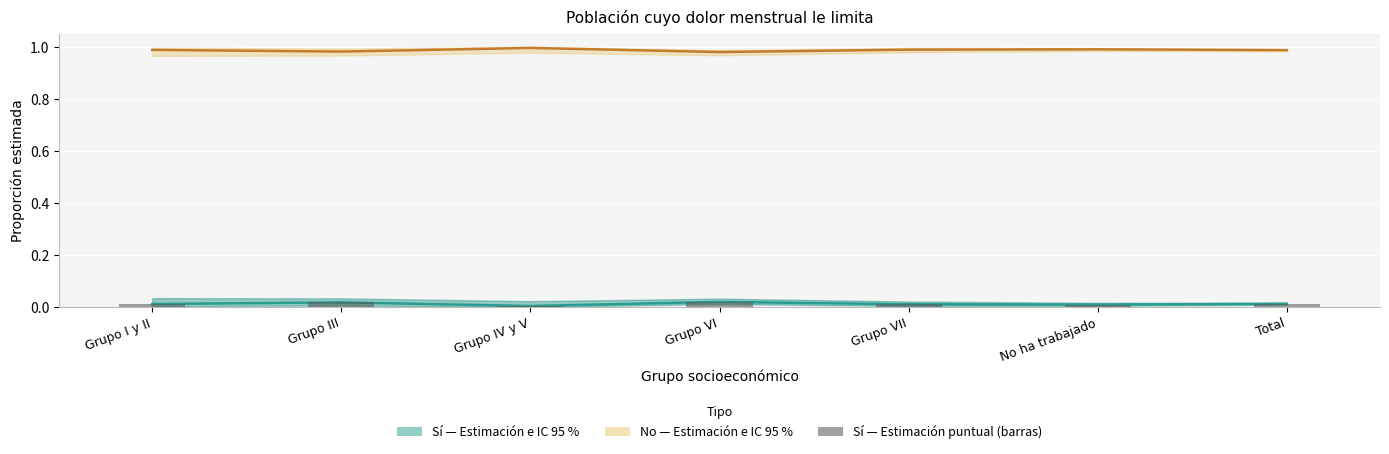

Reading left to right, what are all the values shown in this chart?

Sí — Estimación: Grupo I y II=0.0	Grupo III=0.0	Grupo IV y V=0.0	Grupo VI=0.0	Grupo VII=0.0	No ha trabajado=0.0	Total=0.0
No — Estimación: Grupo I y II=1.0	Grupo III=1.0	Grupo IV y V=1.0	Grupo VI=1.0	Grupo VII=1.0	No ha trabajado=1.0	Total=1.0
Sí — n puntual (barras): Grupo I y II=0.0	Grupo III=0.0	Grupo IV y V=0.0	Grupo VI=0.0	Grupo VII=0.0	No ha trabajado=0.0	Total=0.0